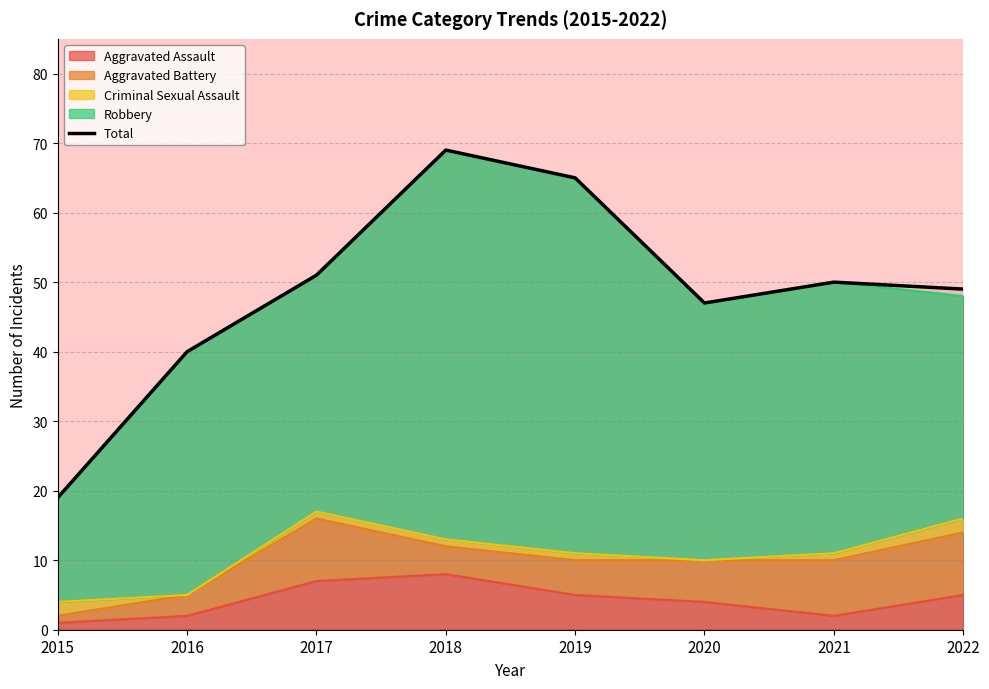

Which category has the lowest value across all series?

2015